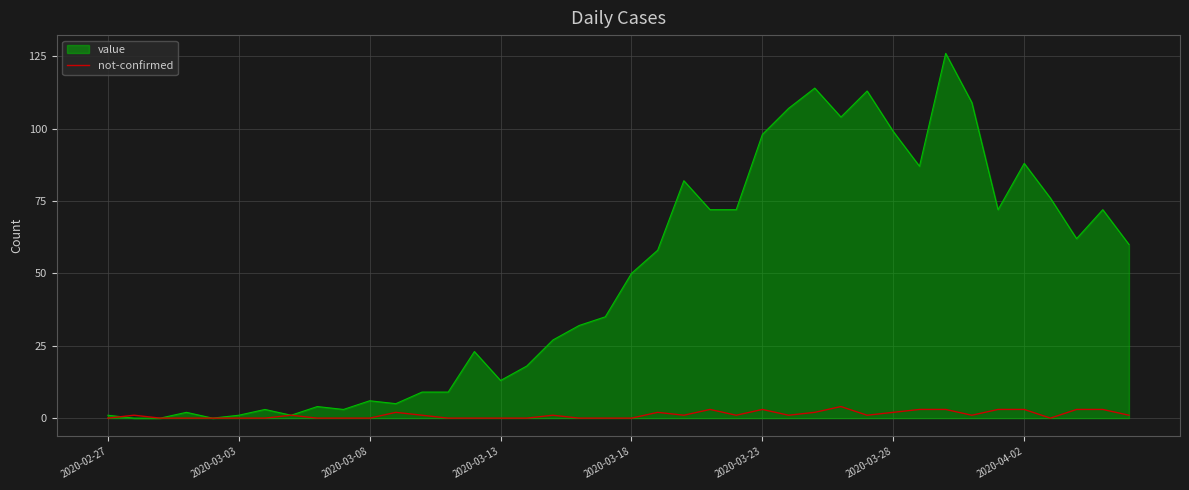

Which series has the largest total across all categories?

value